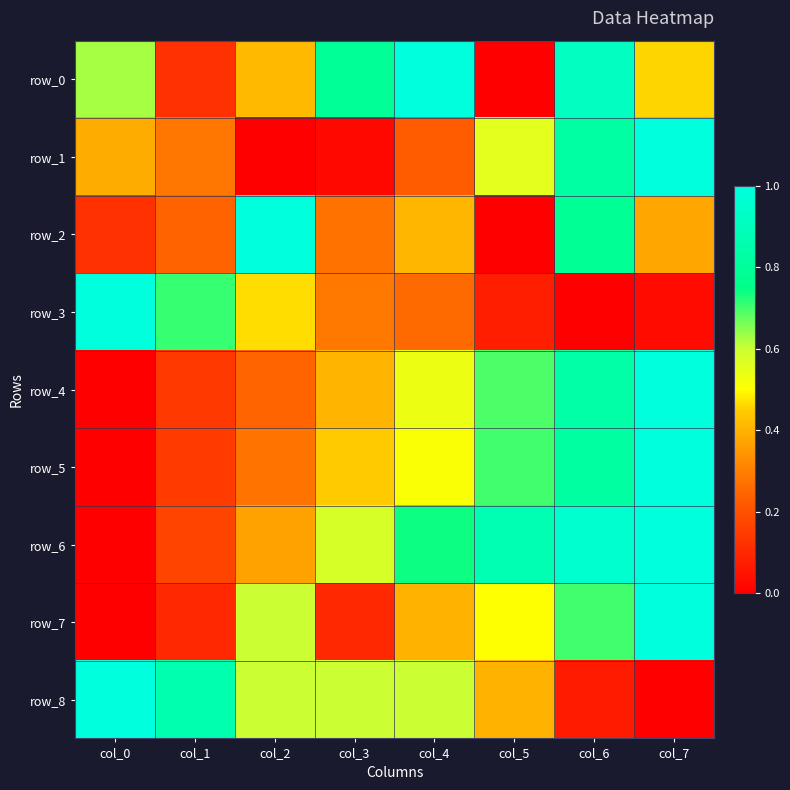

Reading left to right, extract all data points from this chart.

row_0: 0.6	0.1	0.4	0.8	1.0	0.0	0.9	0.5
row_1: 0.4	0.3	0.0	0.0	0.2	0.6	0.8	1.0
row_2: 0.1	0.2	1.0	0.3	0.4	0.0	0.8	0.4
row_3: 1.0	0.7	0.5	0.3	0.3	0.1	0.0	0.0
row_4: 0.0	0.1	0.2	0.4	0.5	0.7	0.8	1.0
row_5: 0.0	0.1	0.3	0.4	0.5	0.7	0.8	1.0
row_6: 0.0	0.2	0.4	0.6	0.7	0.9	1.0	1.0
row_7: 0.0	0.1	0.6	0.1	0.4	0.5	0.7	1.0
row_8: 1.0	0.9	0.6	0.6	0.6	0.4	0.1	0.0